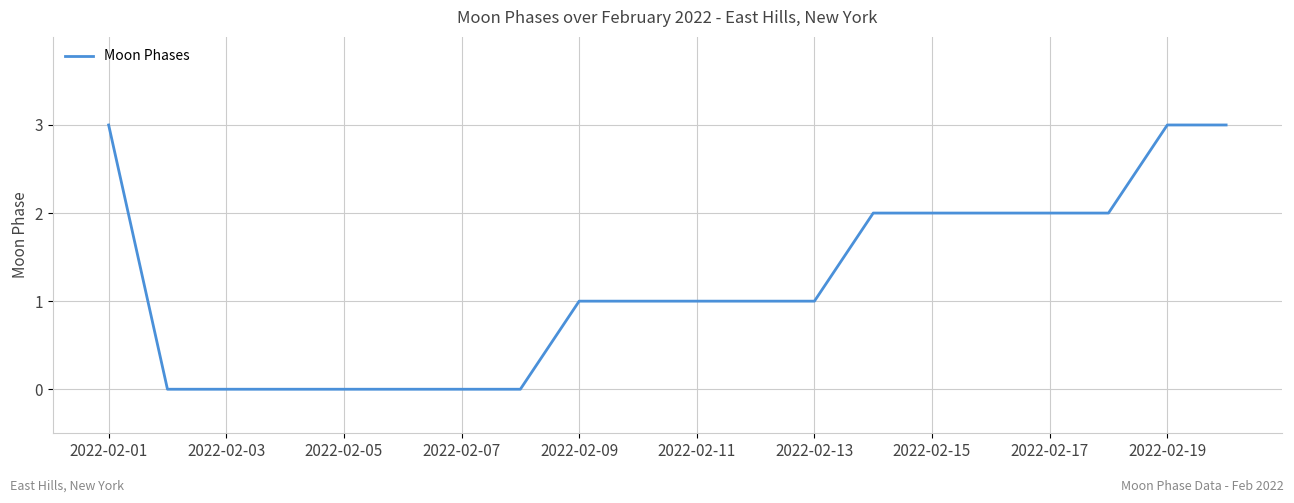

What is the difference between the maximum and minimum values?

3